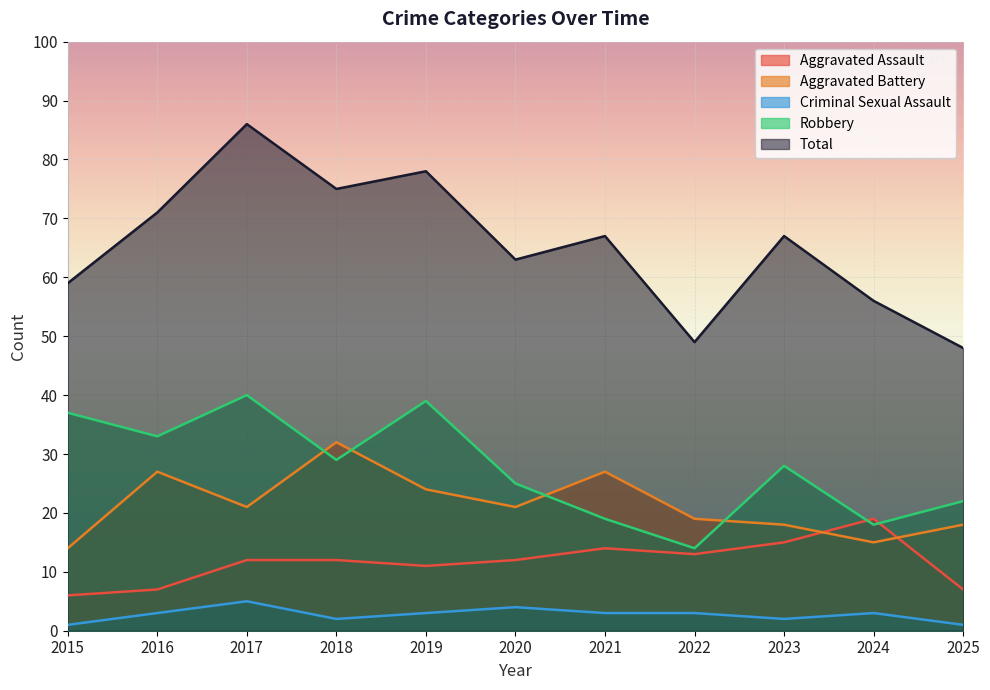

Where is Robbery nearest to the value 27?

2023